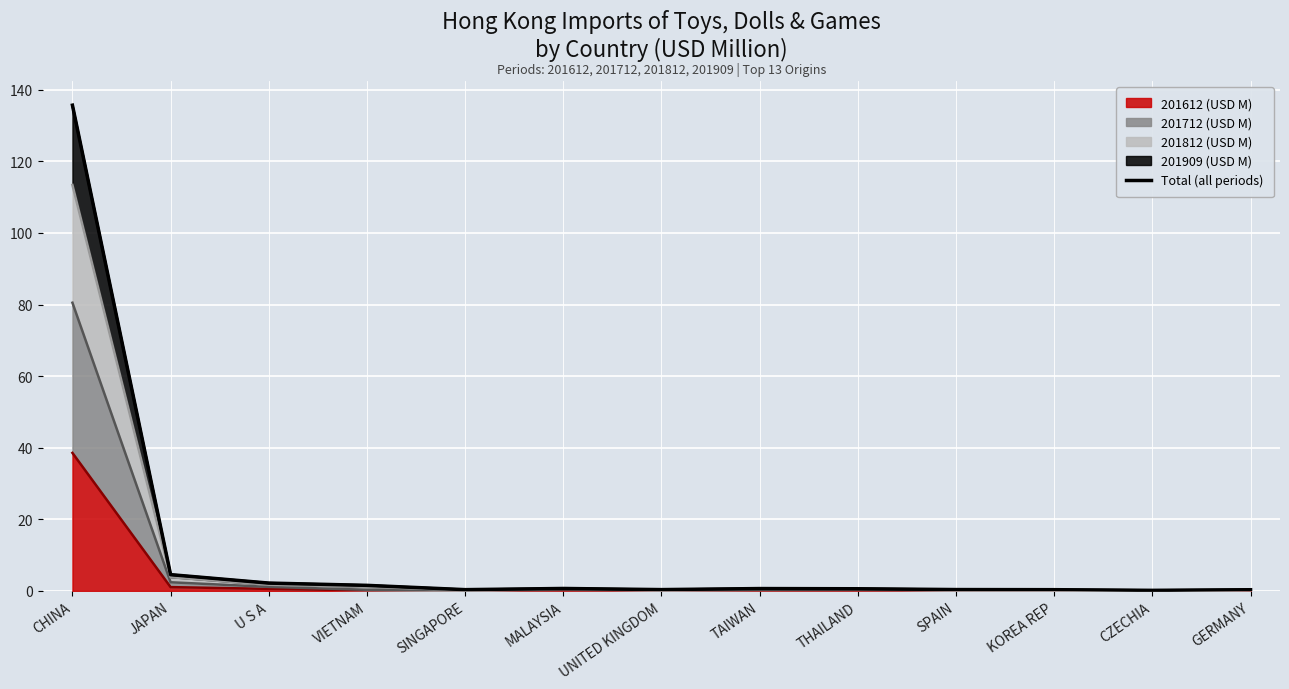

List the labels in order of value, largest first.

CHINA, JAPAN, U S A, VIETNAM, MALAYSIA, TAIWAN, THAILAND, SPAIN, UNITED KINGDOM, SINGAPORE, KOREA REP, GERMANY, CZECHIA